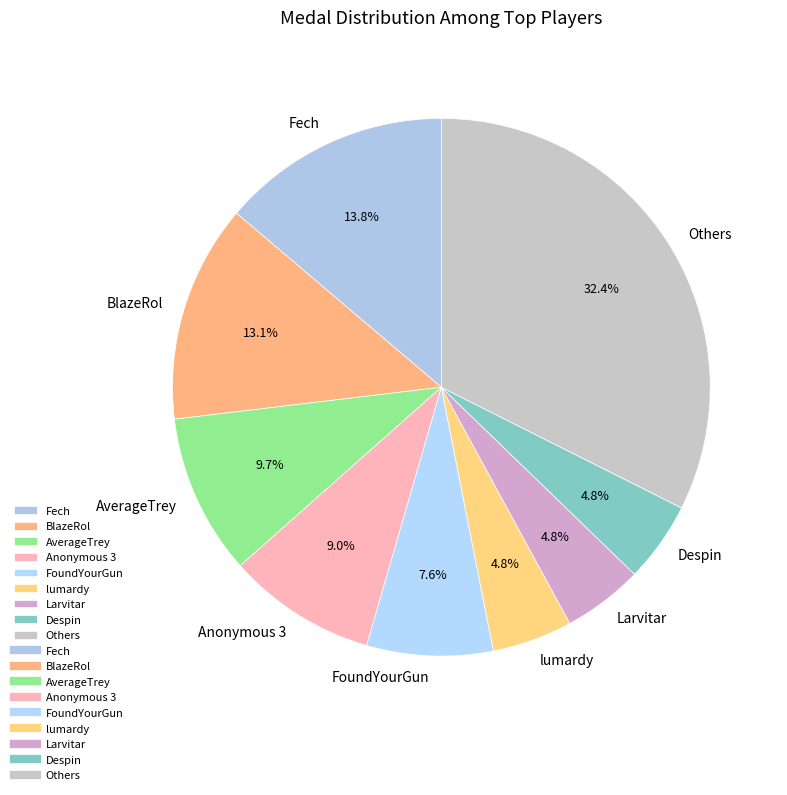

True or false: FoundYourGun accounts for 8% of the total.

True